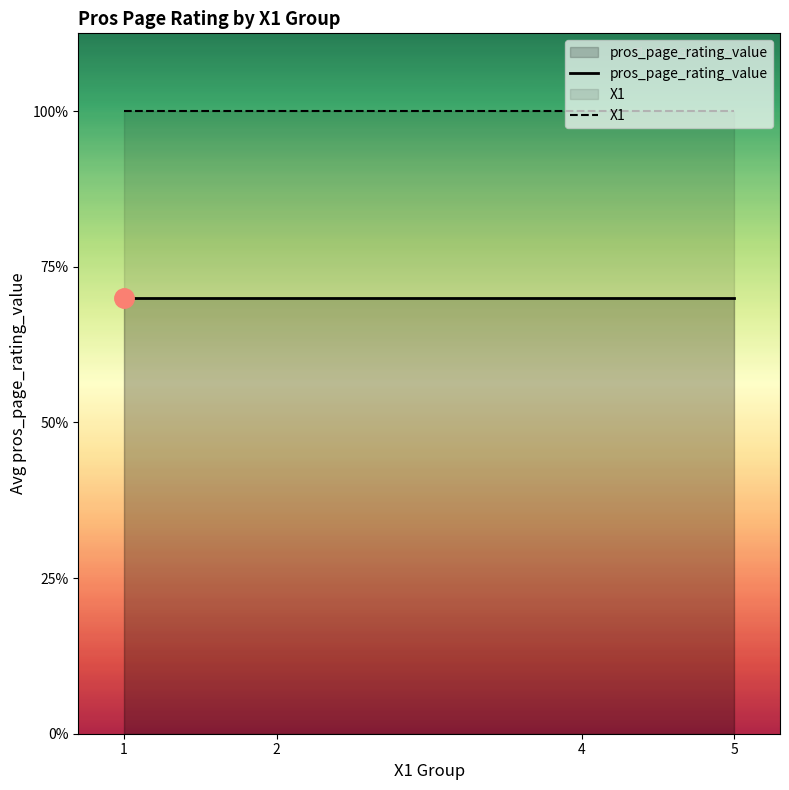

The value of pros_page_rating_value at 1 is 0.8. True or false?

False